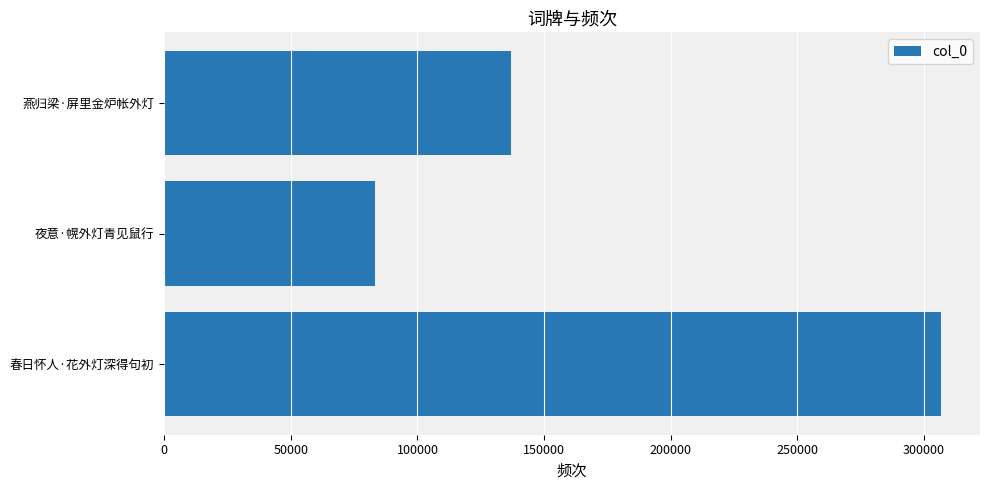

Reading bottom to top, extract all data points from this chart.

春日怀人·花外灯深得句初=306836	夜意·幌外灯青见鼠行=83439	燕归梁·屏里金炉帐外灯=137075